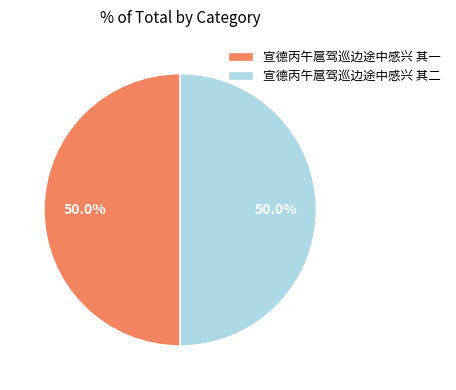

Is it true that 宣德丙午扈驾巡边途中感兴 其一 is 63% of the pie?

False